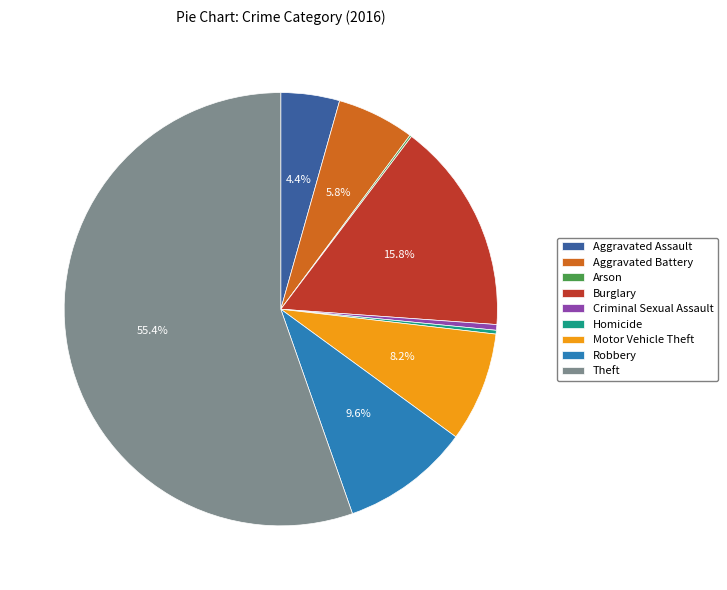

Combined, do Burglary and Aggravated Assault account for over 50%?

No